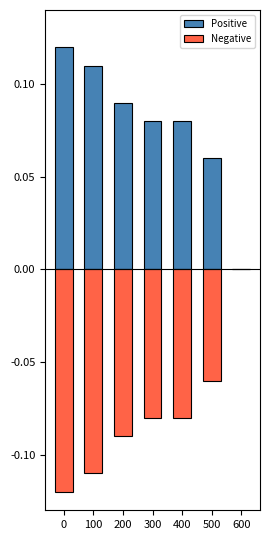

Rank the series by their average value, from lowest to highest.

Negative, Positive